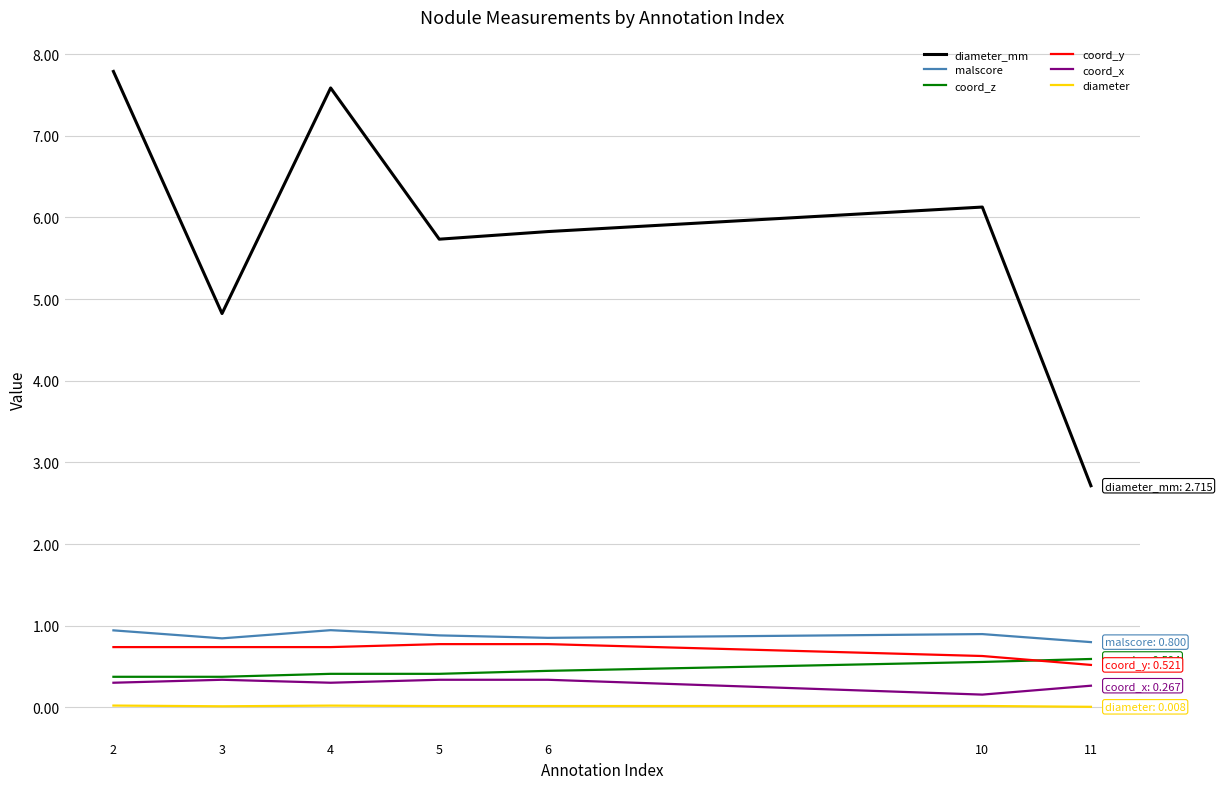

Which series changed the most between 5 and 10?

diameter_mm